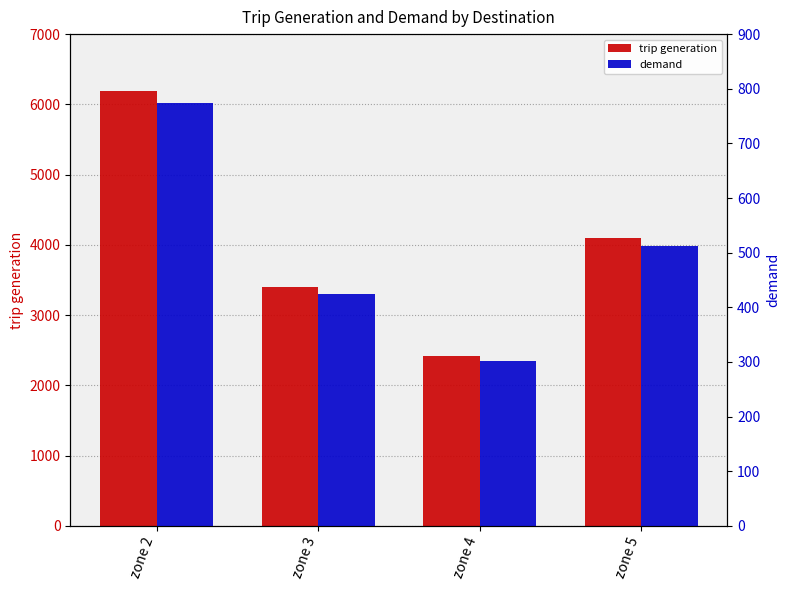

Which label corresponds to the largest value in the chart?

zone 2